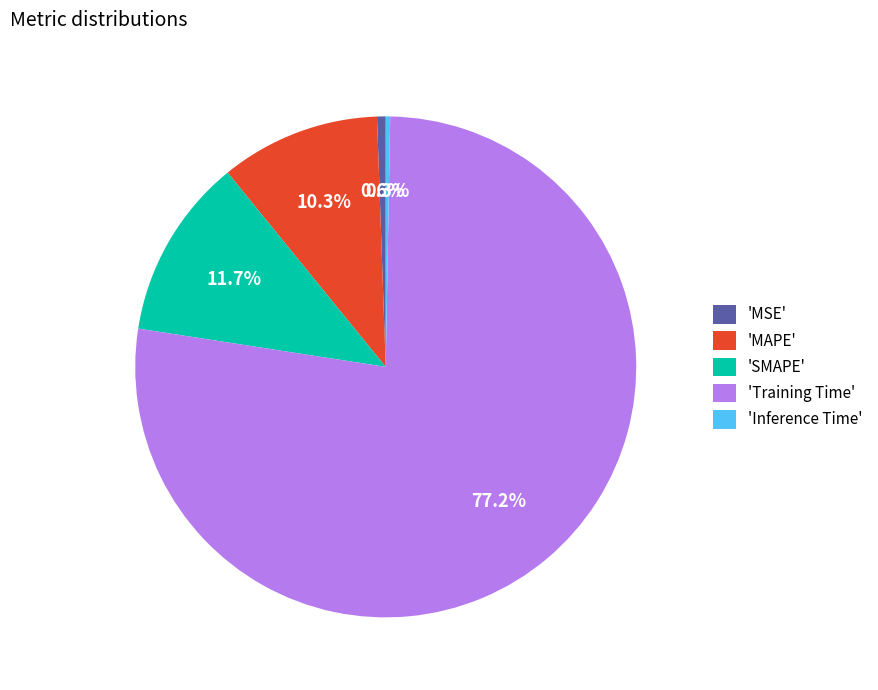

Between 'MSE' and 'MAPE', which is larger?

'MAPE'